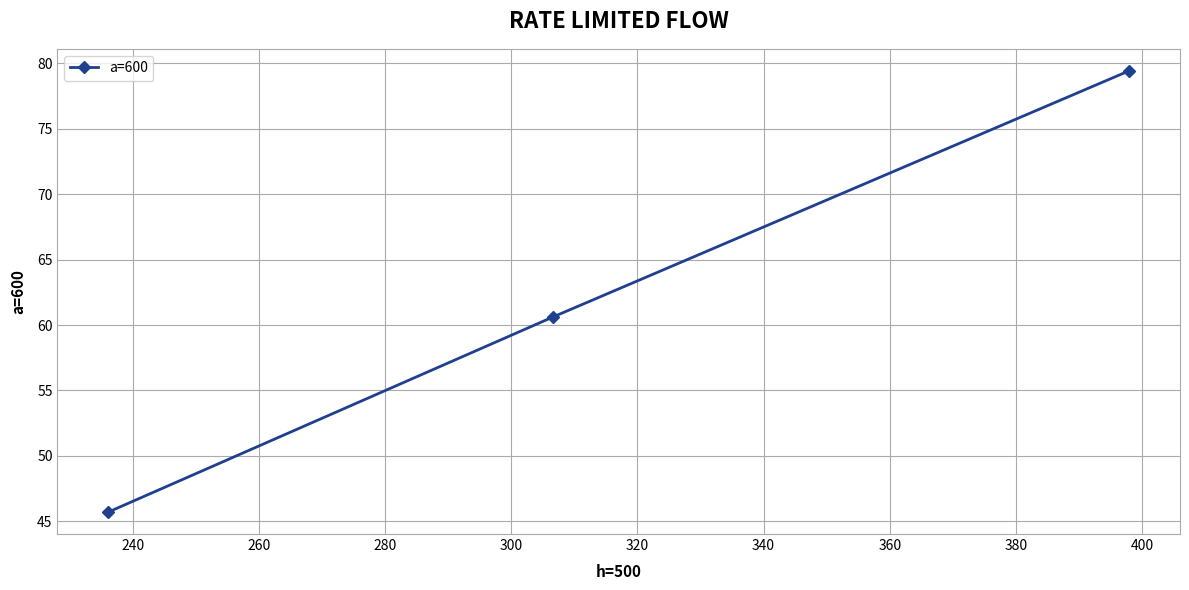

What is the average value?

61.9